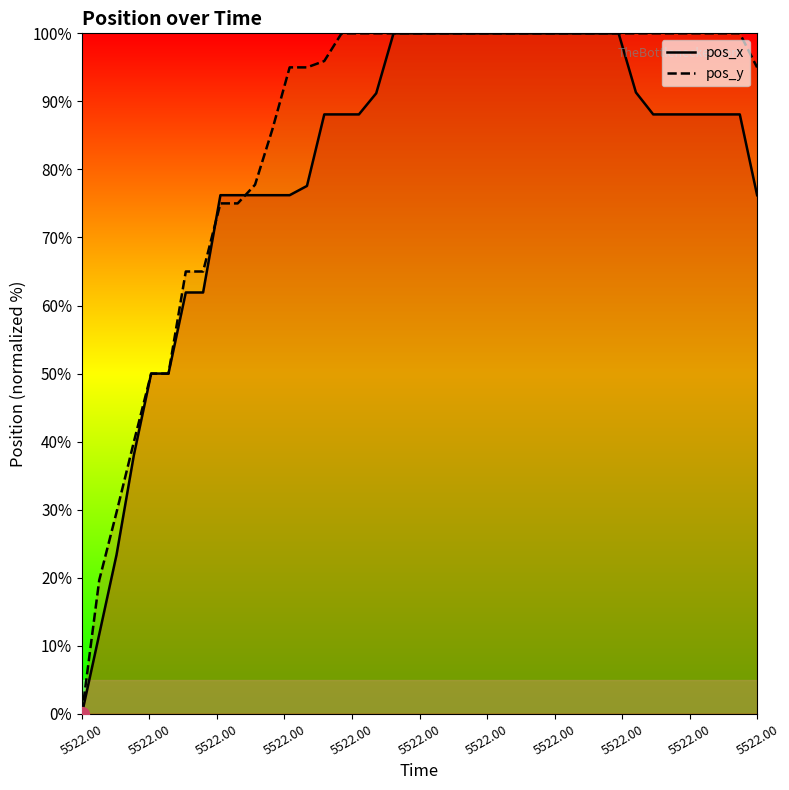

Which series has the largest total across all categories?

pos_y